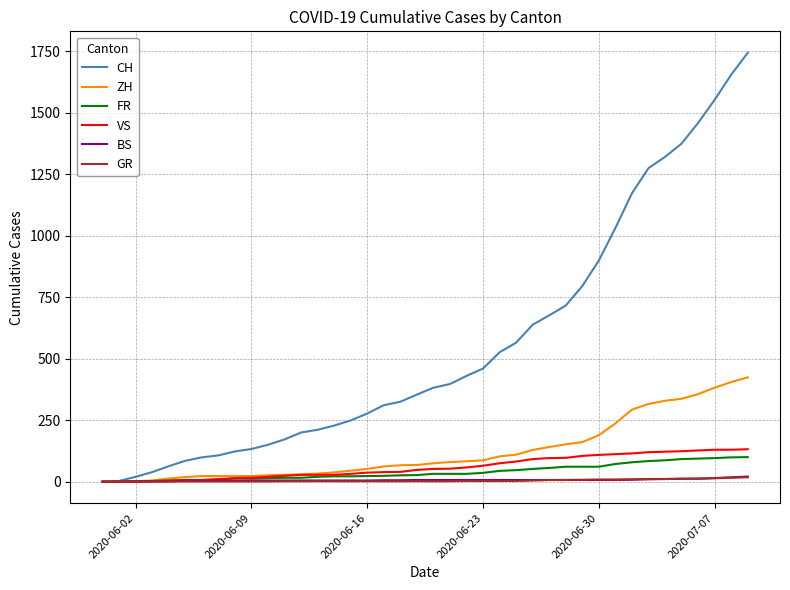

Which series has the widest spread of values?

CH